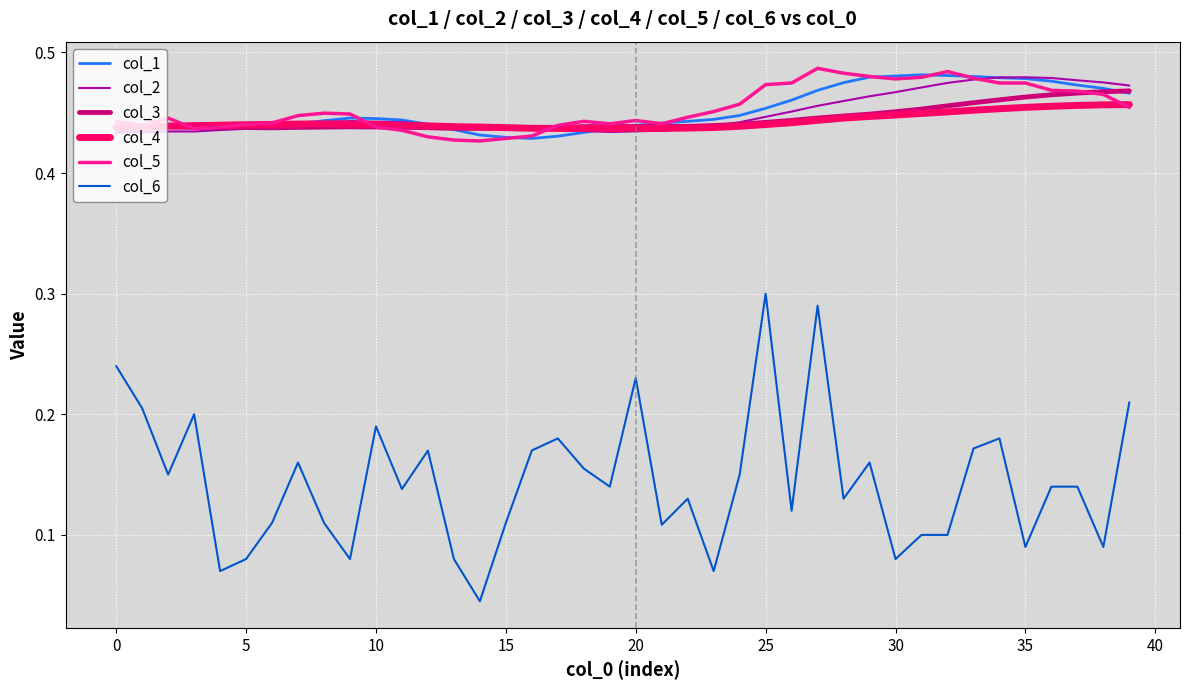

True or false: col_6 and col_3 intersect in this chart.

False